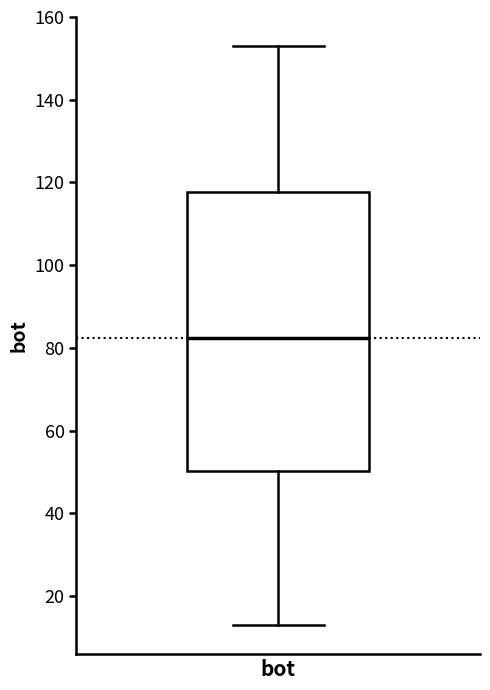

Where is the lower edge of the box for bot on the y-axis? The values are not printed on the chart, so give them approximately, as read against the axis.

50